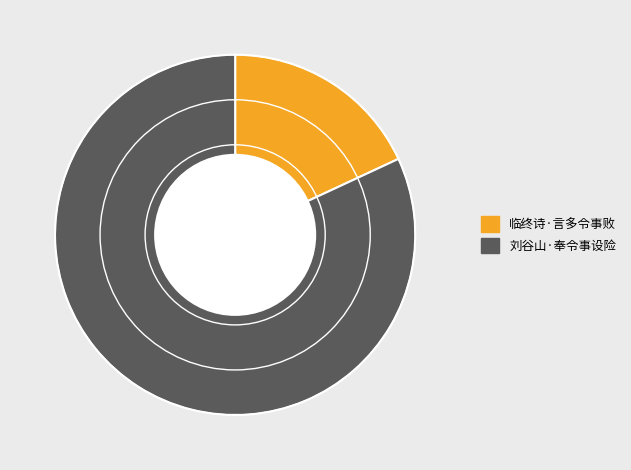

Does 刘谷山·奉令事设险 represent more than half of the total?

Yes